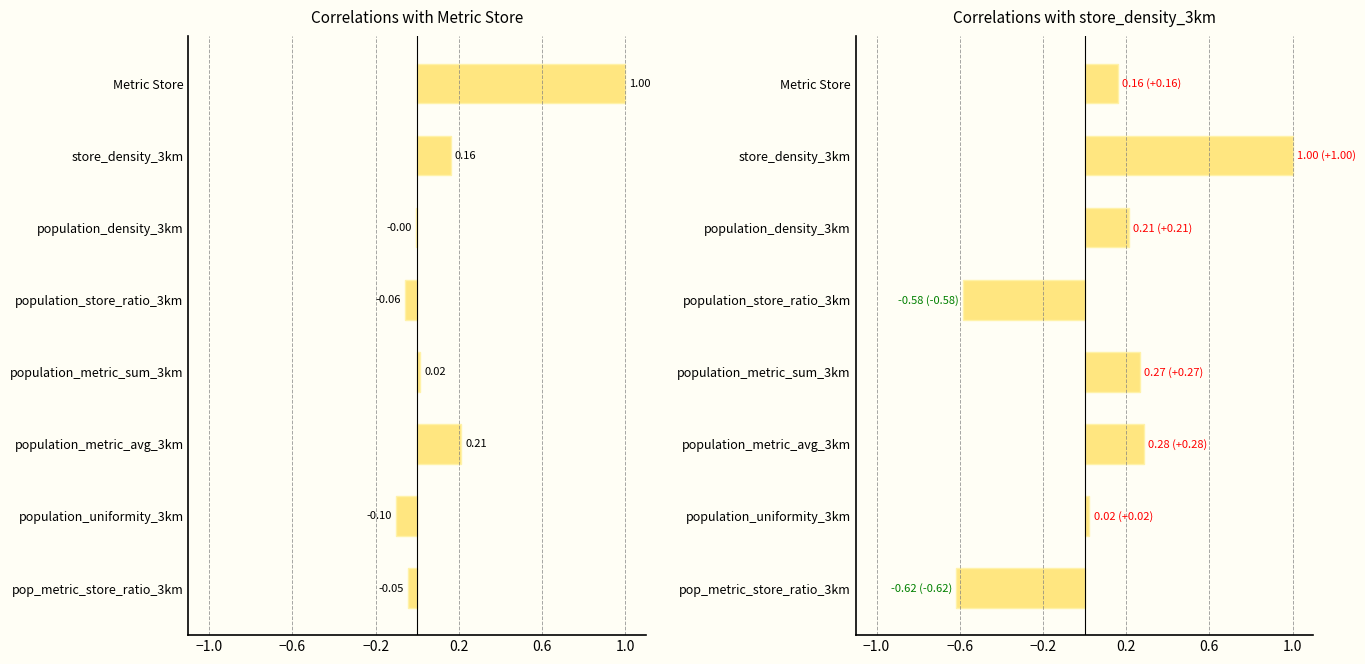

Does the chart contain stacked bars?

No